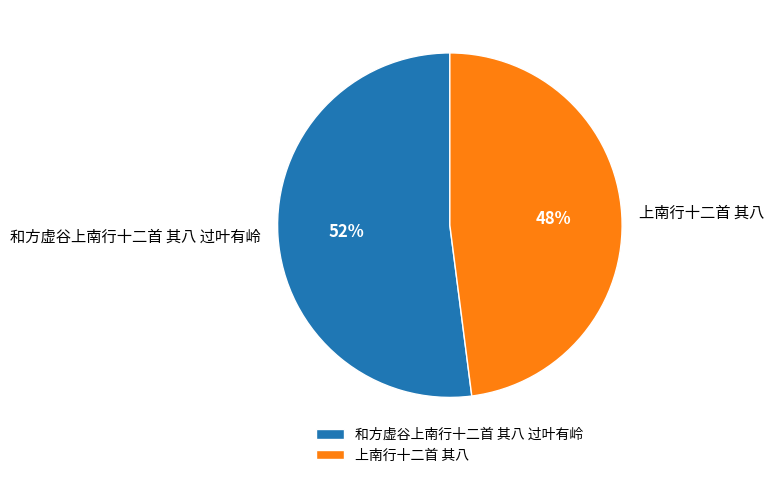

Which slice is the smallest?

上南行十二首 其八